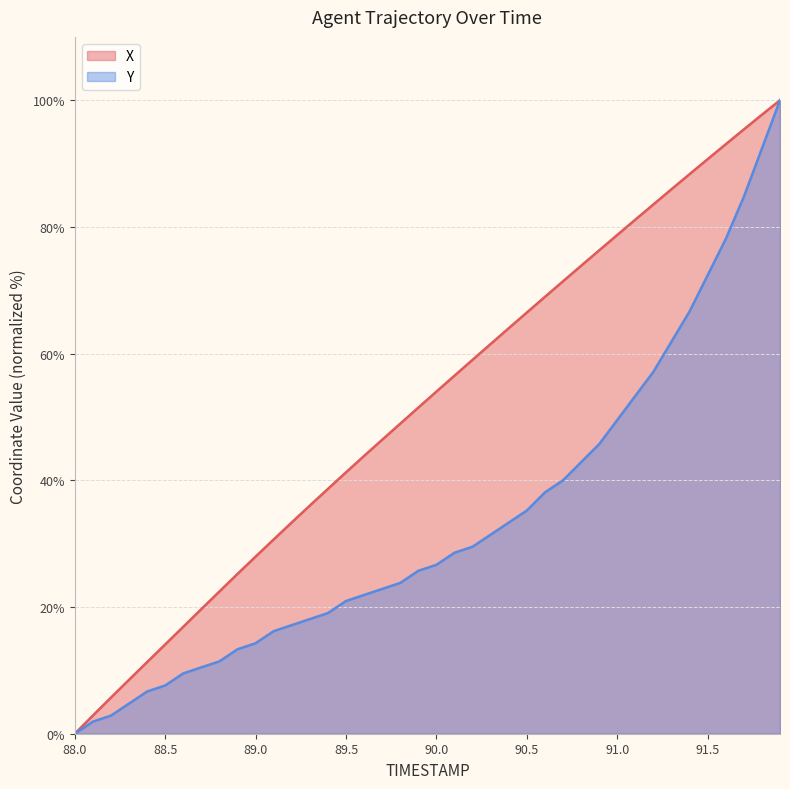

What is the maximum value for X?

100.0